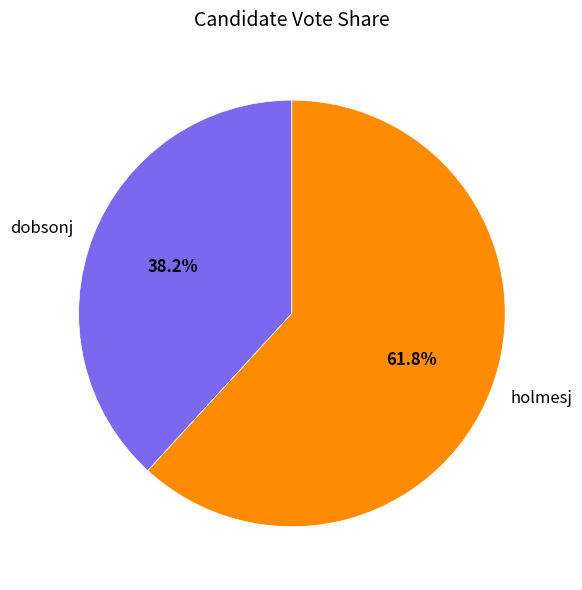

To the nearest percent, what is the difference between the largest and smallest slice percentages?

24%